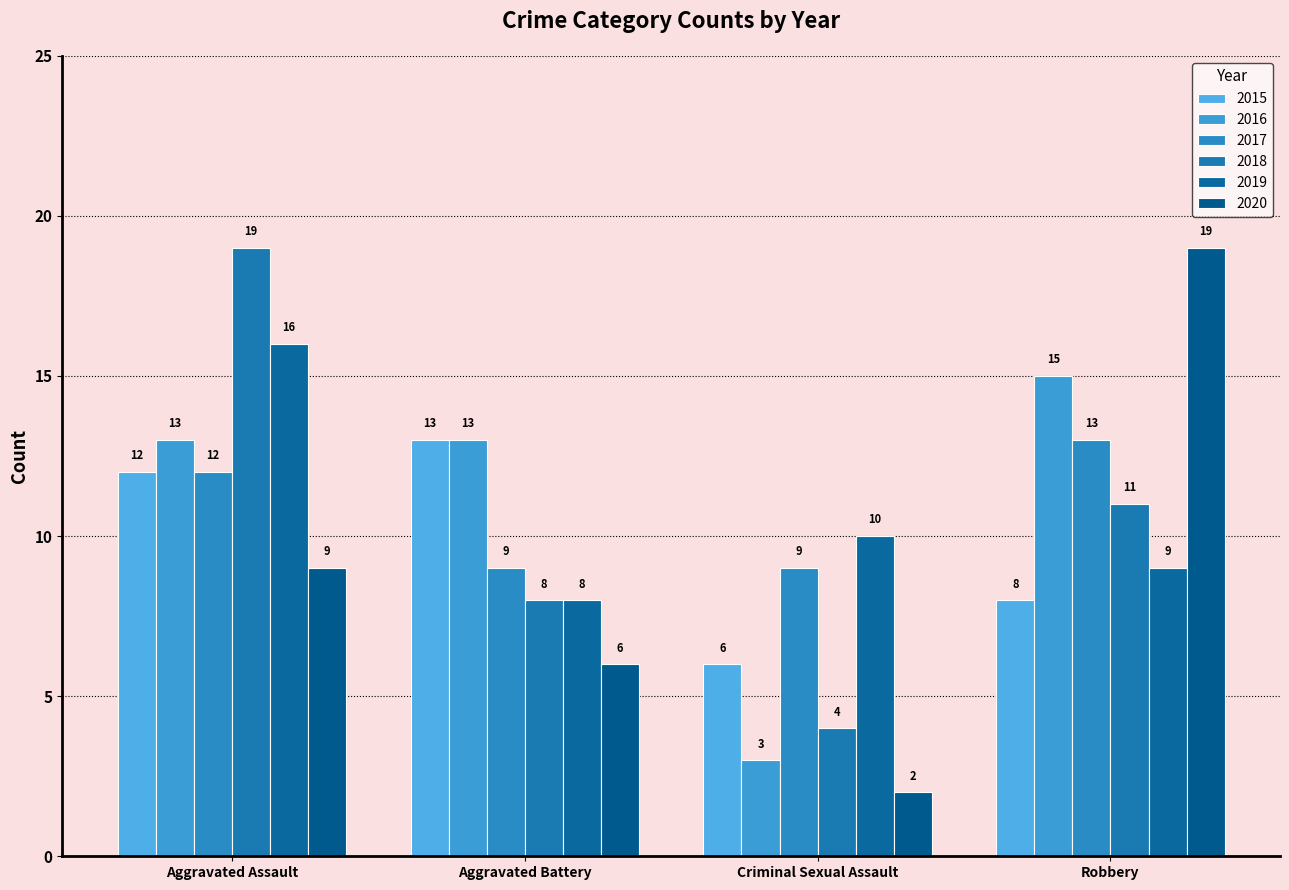

The 2020 series shows 2 at Criminal Sexual Assault. True or false?

True